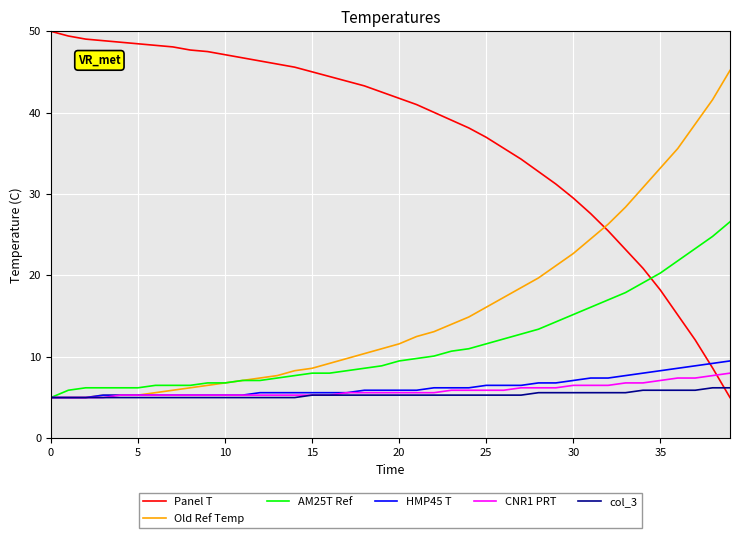

Which series has the largest total across all categories?

Panel T